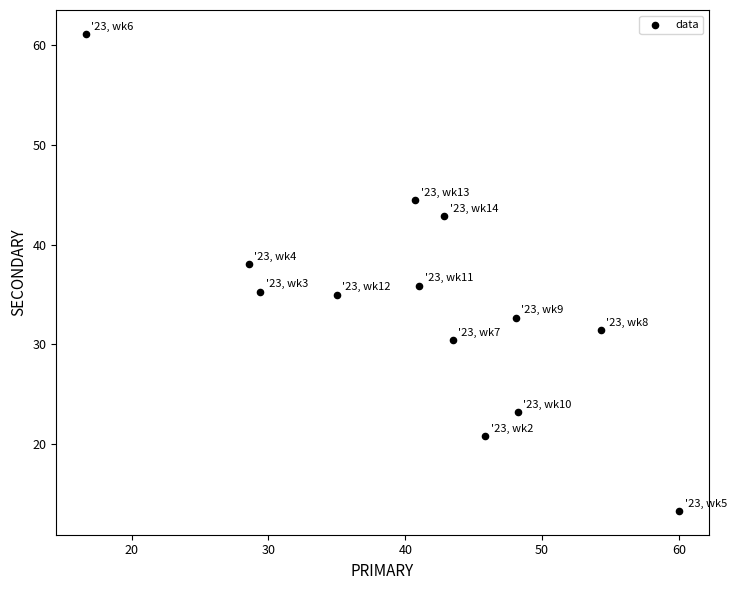

What is the range of Y values (max minus min)?

47.8